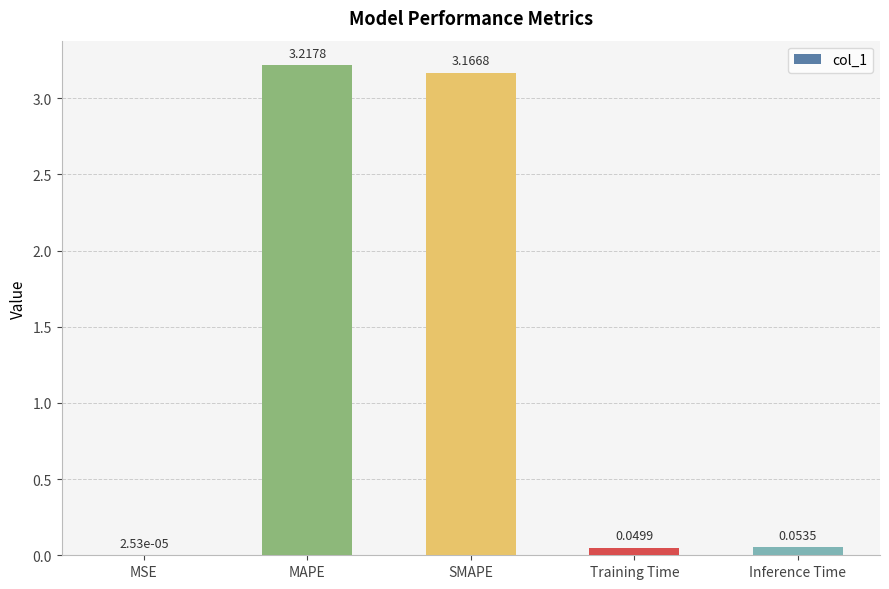

Between Inference Time and Training Time, which is larger?

Inference Time